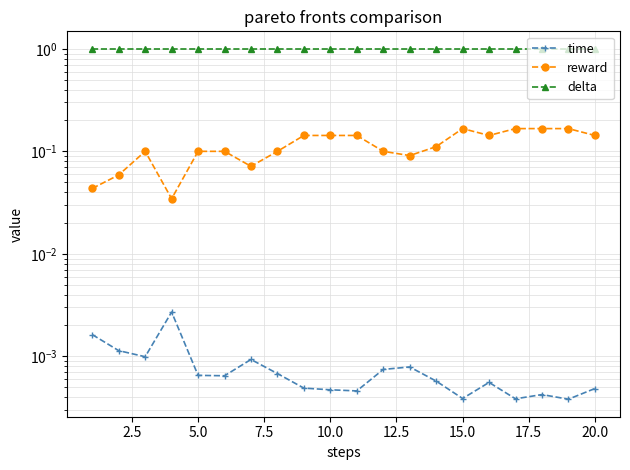

How many reward values are between 0 and 1?

20